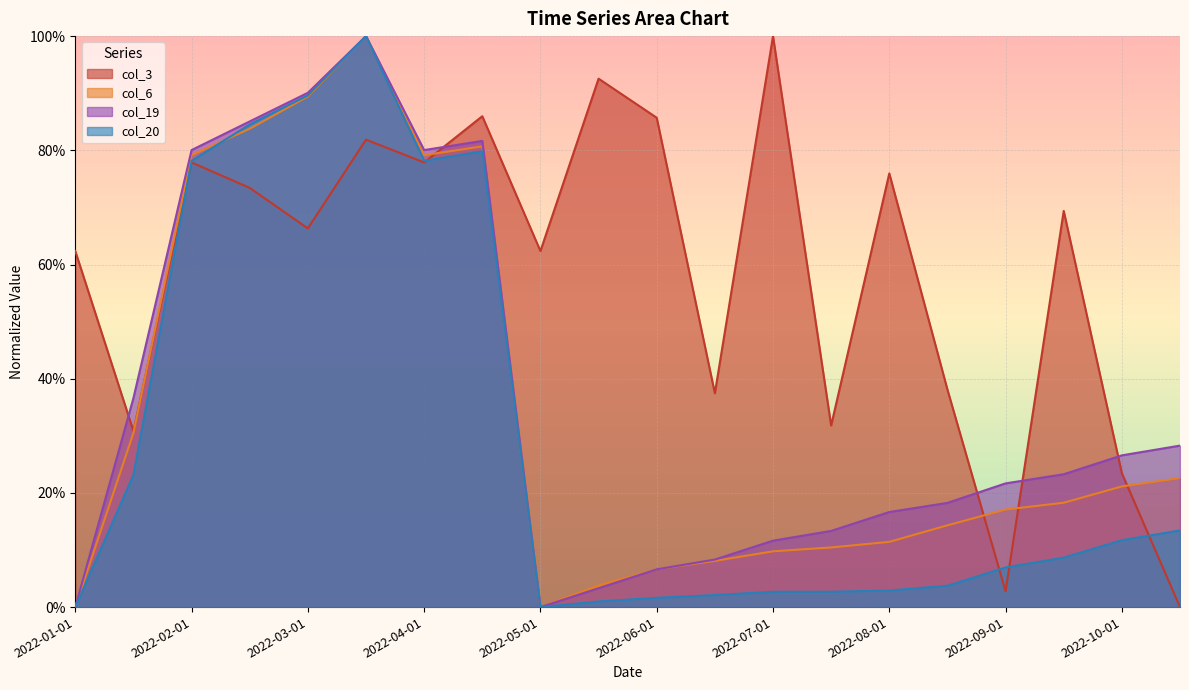

True or false: col_19 and col_20 intersect in this chart.

False